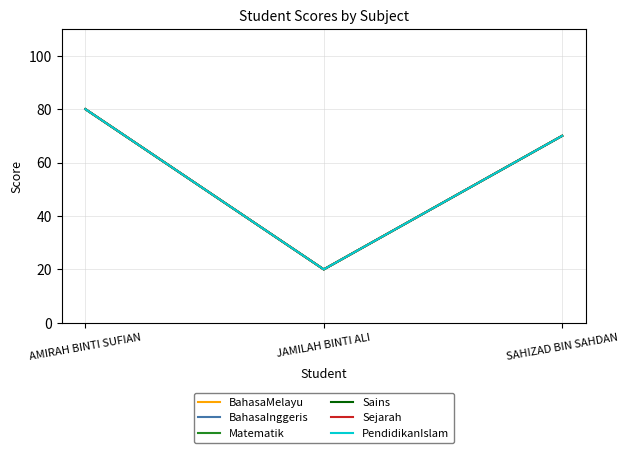

Does the chart have visible grid lines?

Yes